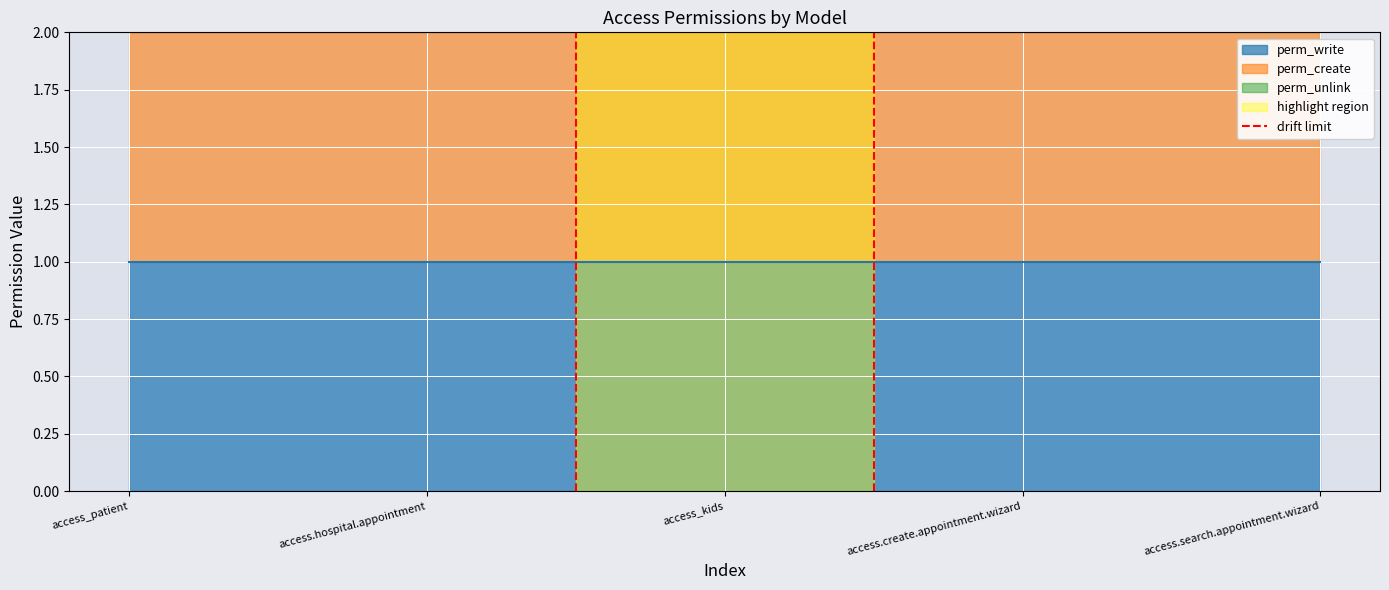

How many values are between 0 and 1?

2